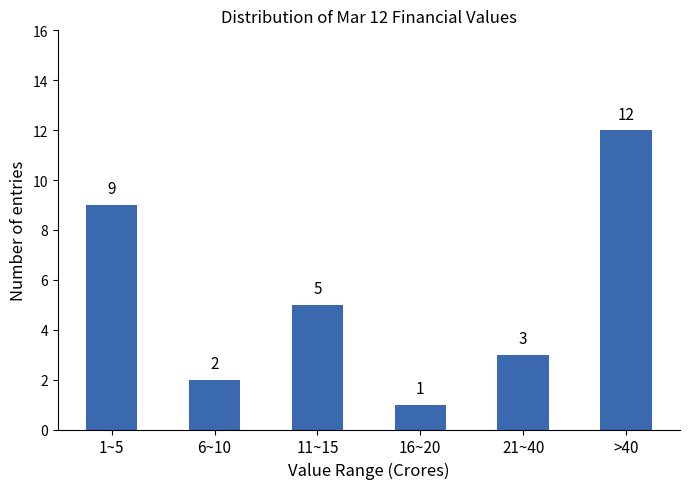

Reading right to left, list all the values displayed in this chart.

12	3	1	5	2	9